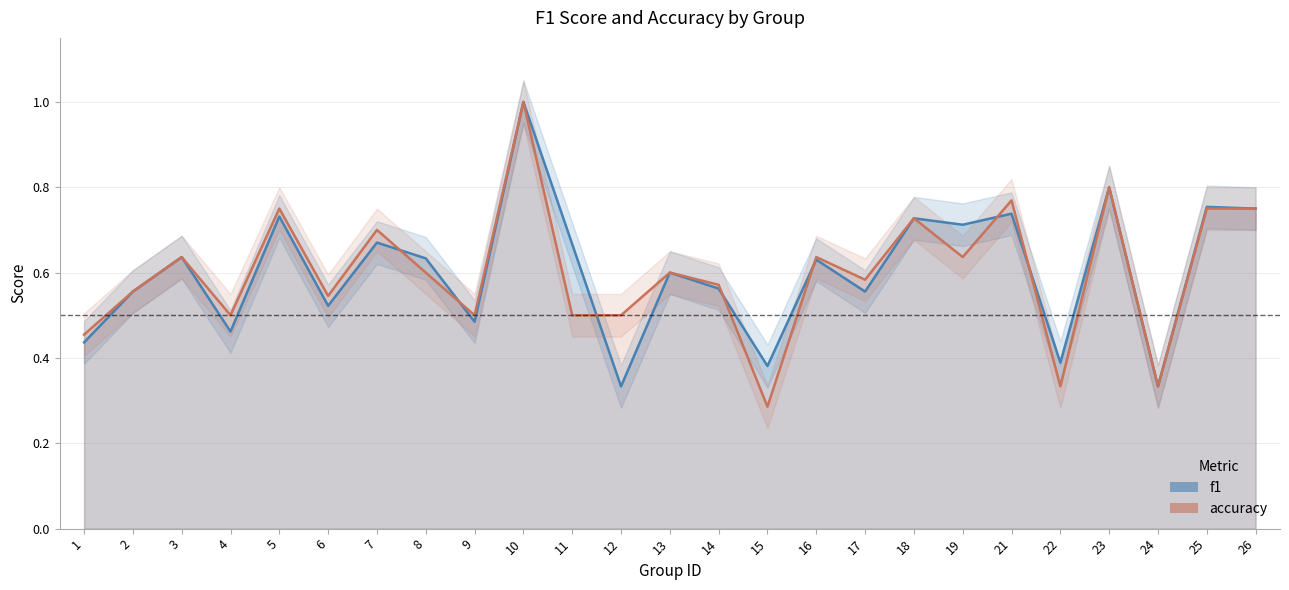

How many intersections are there between accuracy and f1?

7